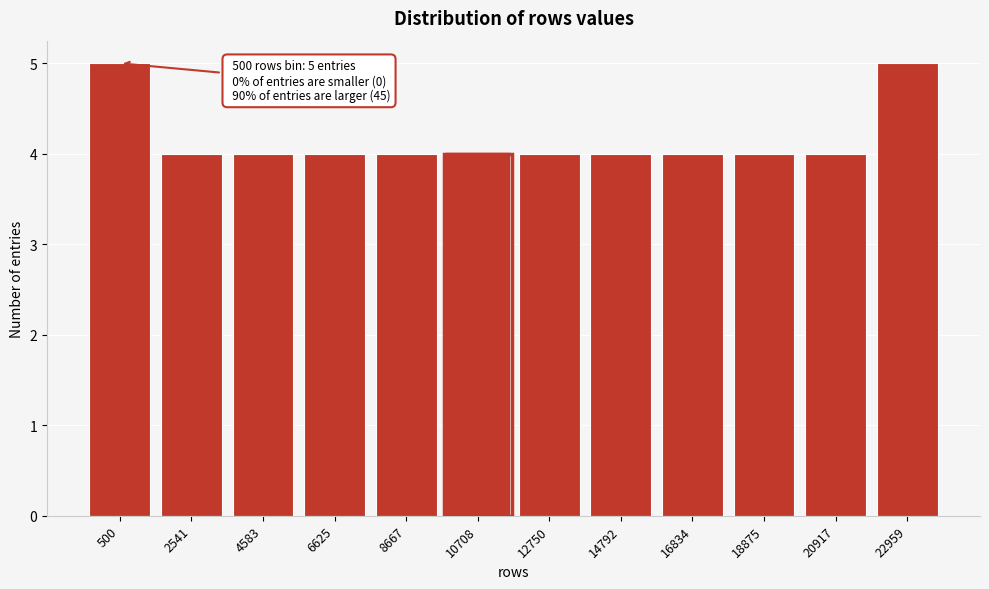

Reading right to left, transcribe all the data shown in this chart.

22959=5	20917=4	18875=4	16834=4	14792=4	12750=4	10708=4	8667=4	6625=4	4583=4	2541=4	500=5